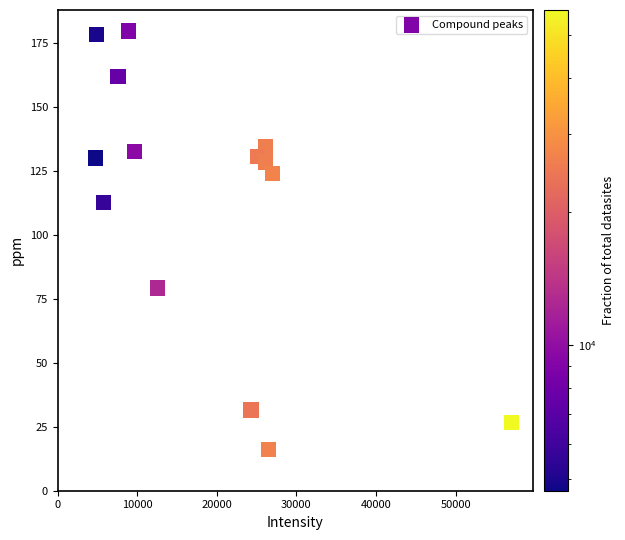

What Y value in the scatter plot is closest to 98?

112.7